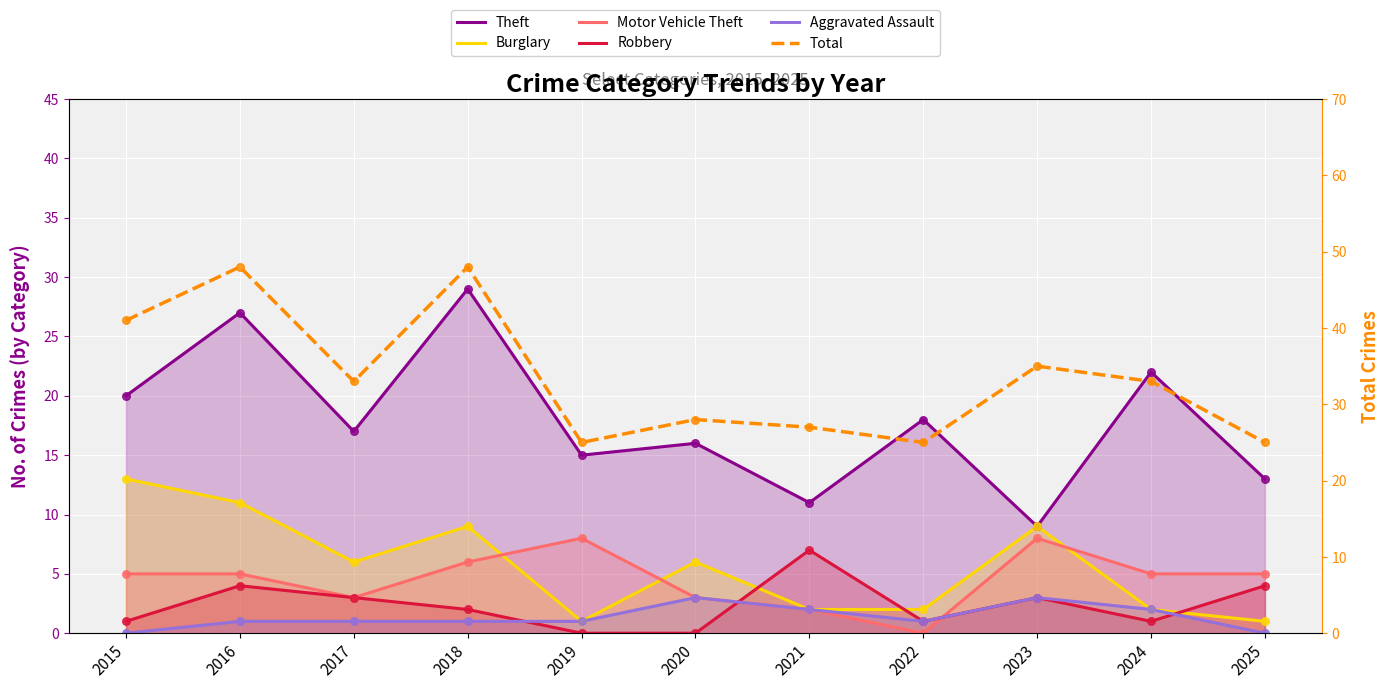

At how many categories does at least one series exceed 30?

6